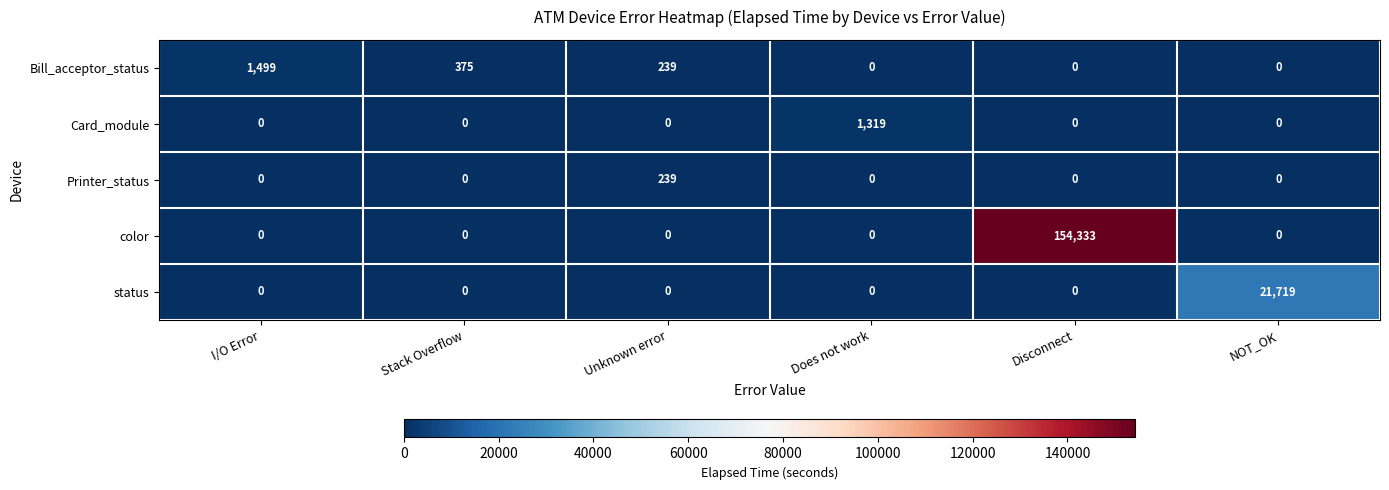

The Printer_status series shows -98 at Does not work. True or false?

False